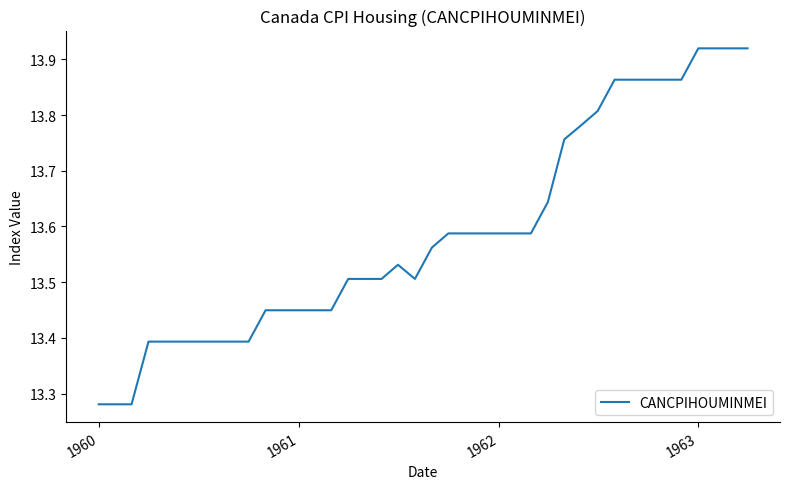

What is the difference between the maximum and minimum values?

0.6